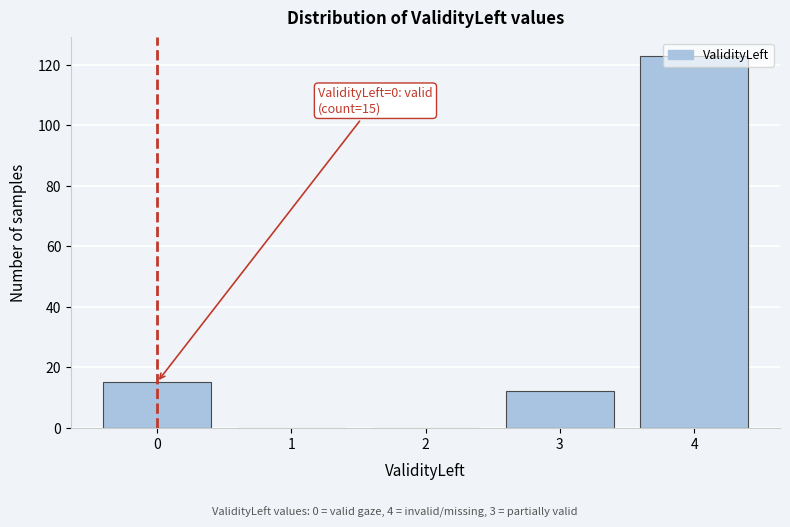

At which category does the chart reach its peak across all series?

4